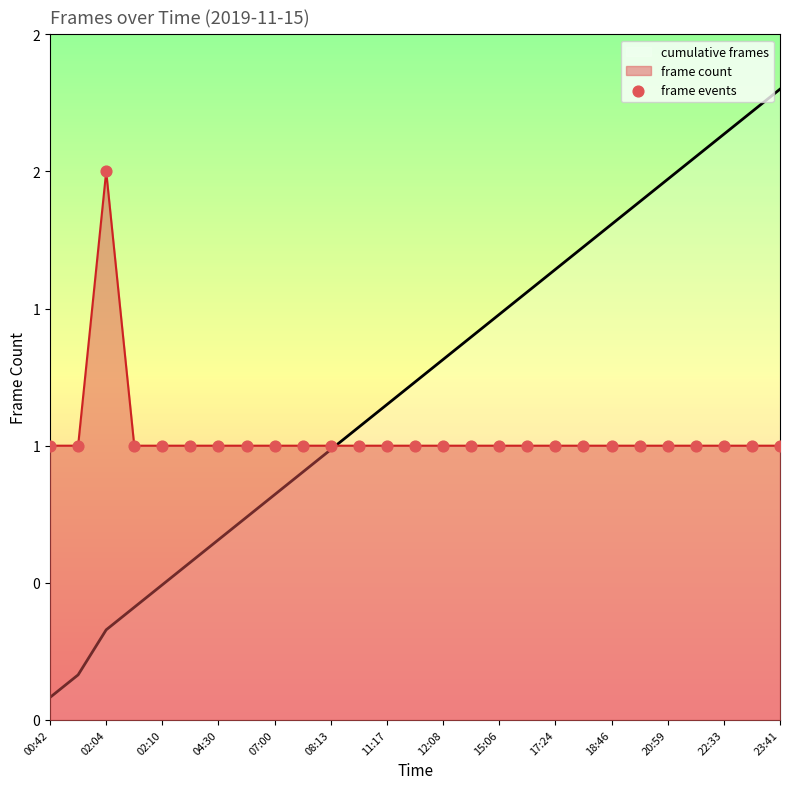

Which series reaches the minimum Y coordinate?

cumulative frames